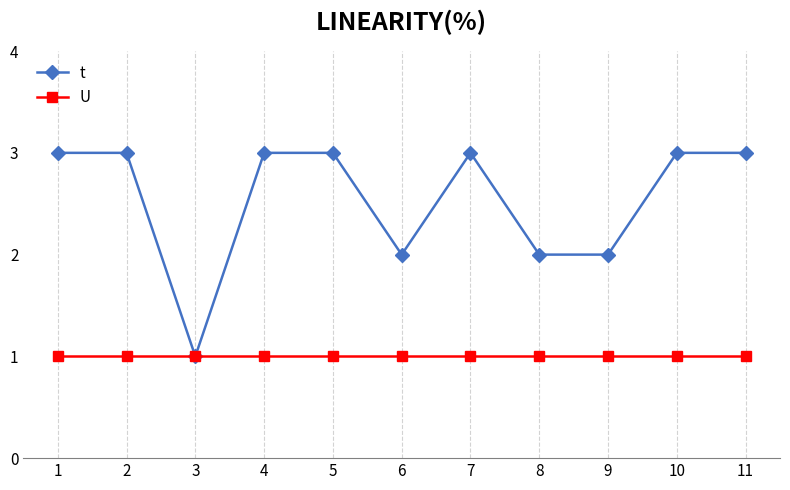

Read the U value at 6.

1